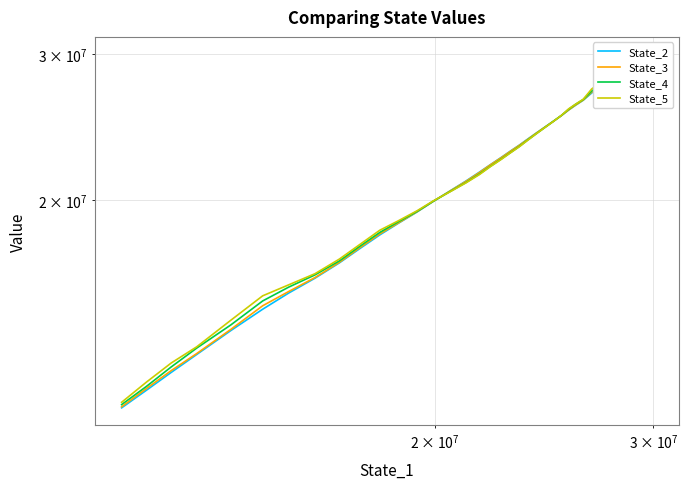

True or false: State_2 has more than 0 interior local peaks.

False